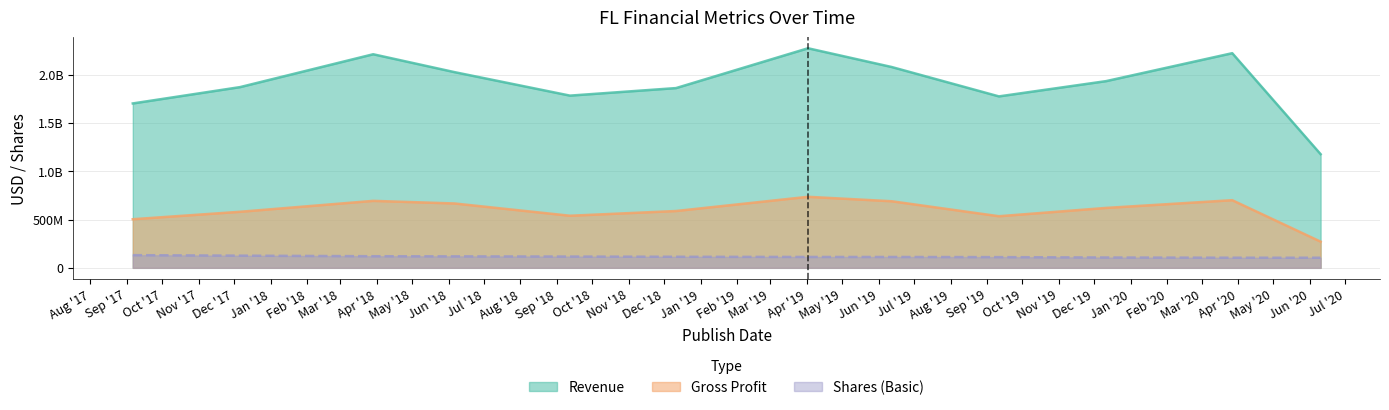

Reading right to left, what are all the values shown in this chart?

Revenue: 2020-06-10=1176000000	2020-03-27=2221000000	2019-12-11=1932000000	2019-09-11=1774000000	2019-06-12=2078000000	2019-04-02=2272000000	2018-12-11=1860000000	2018-09-12=1782000000	2018-06-06=2025000000	2018-03-29=2210000000	2017-12-06=1870000000	2017-09-06=1701000000
Gross Profit: 2020-06-10=271000000	2020-03-27=700000000	2019-12-11=620000000	2019-09-11=534000000	2019-06-12=689000000	2019-04-02=735000000	2018-12-11=588000000	2018-09-12=539000000	2018-06-06=666000000	2018-03-29=693000000	2017-12-06=580000000	2017-09-06=503000000
Shares (Basic): 2020-06-10=104300000	2020-03-27=104700000	2019-12-11=106900000	2019-09-11=110800000	2019-06-12=112400000	2019-04-02=112600000	2018-12-11=114500000	2018-09-12=116600000	2018-06-06=118700000	2018-03-29=120100000	2017-12-06=126000000	2017-09-06=131300000